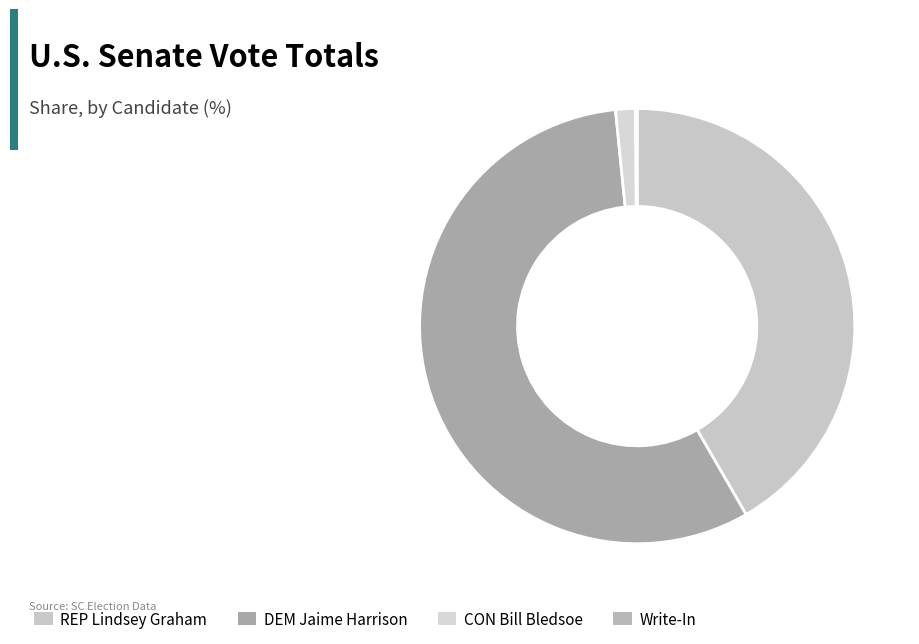

What is the smallest slice in the pie chart?

Write-In